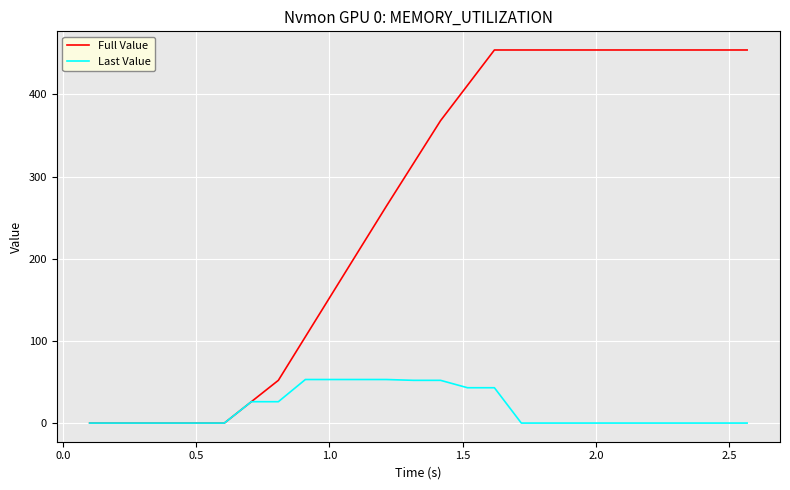

What is the greatest value displayed?

454